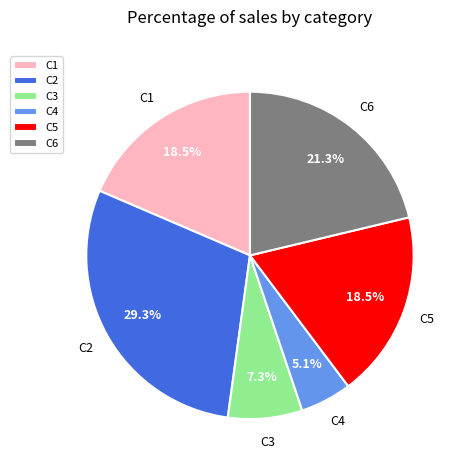

Does any single category account for the majority?

No